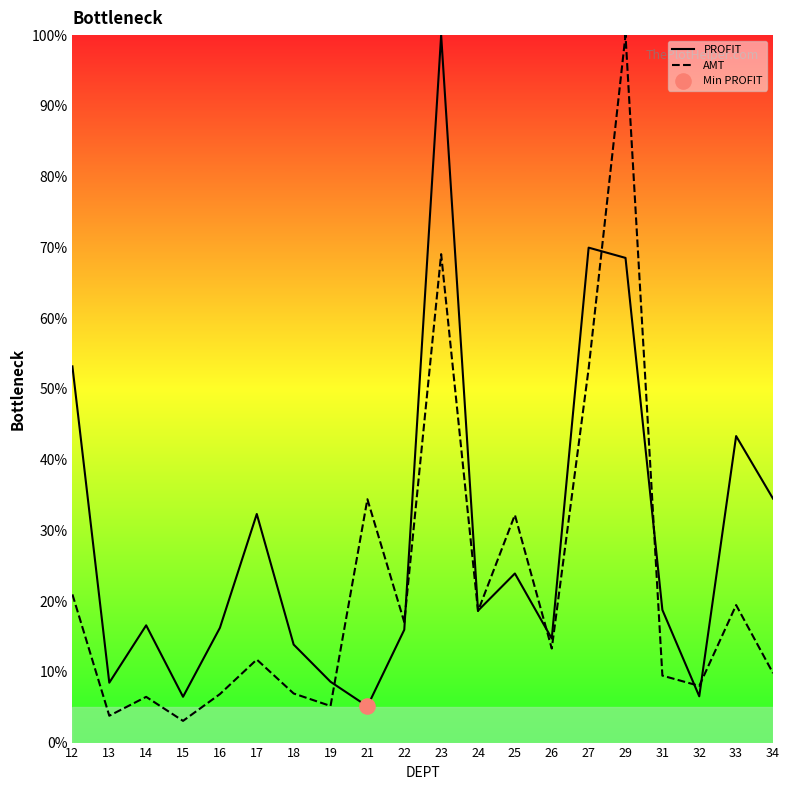

At which category is the sum across all series the highest?

23